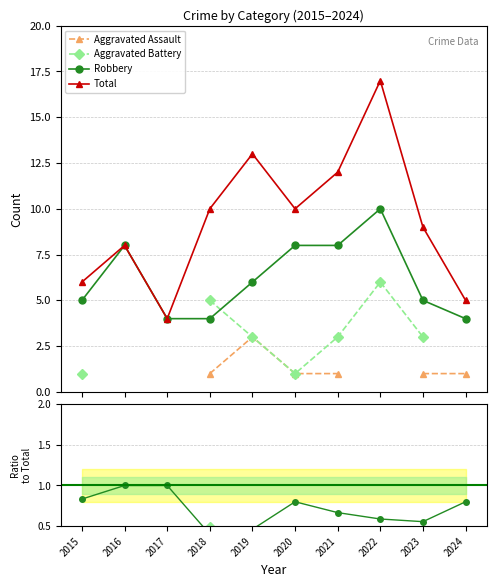

How many lines are shown in the chart?

4